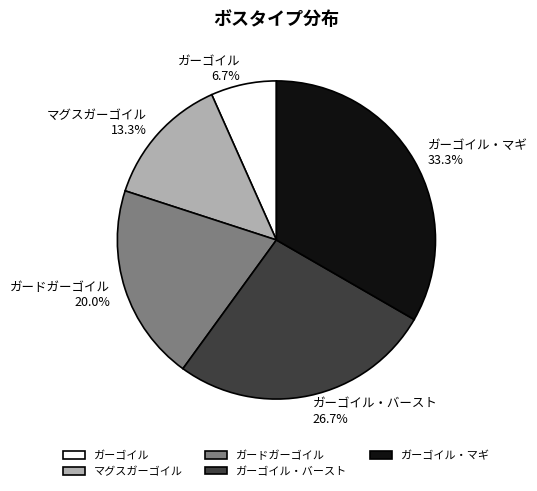

How many segments does this pie chart have?

5